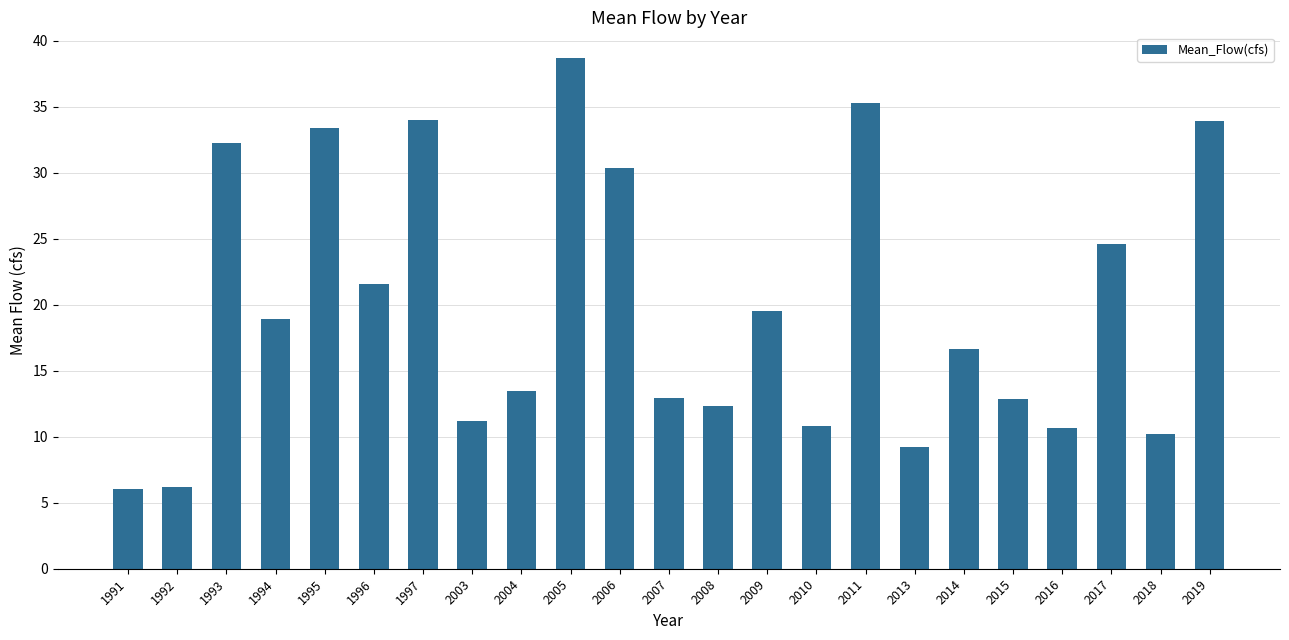

At which label does the data first exceed 16?

1993